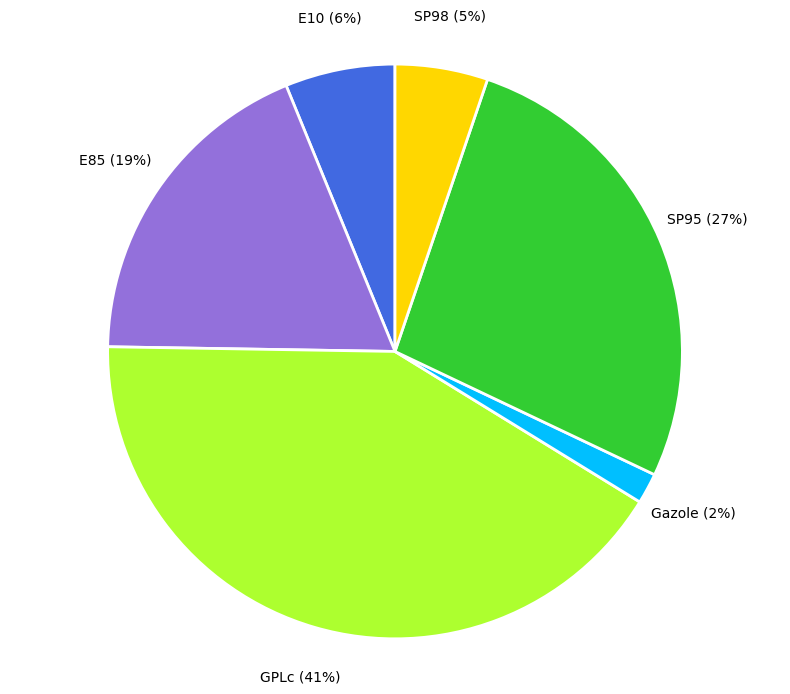

Does any single category account for the majority?

No